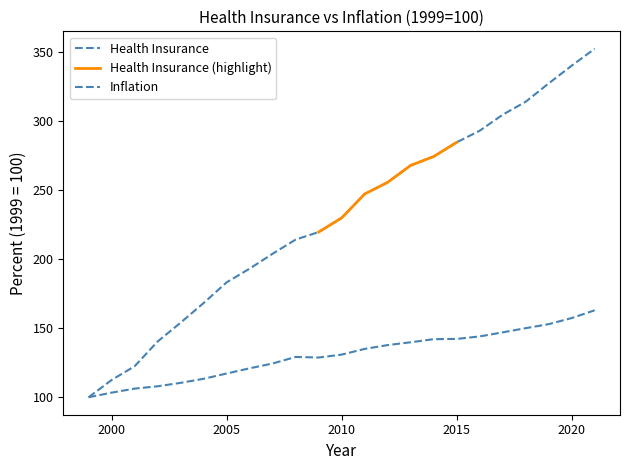

Which series changed the most between 2006 and 2007?

Health Insurance